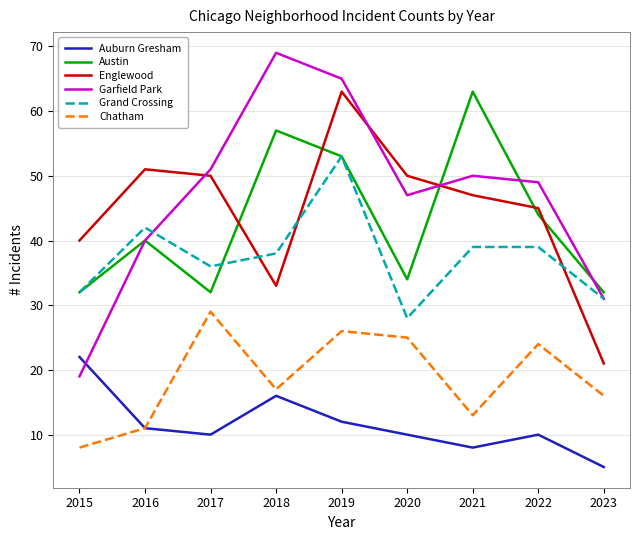

What is the difference between the highest and lowest values at 2019?

53